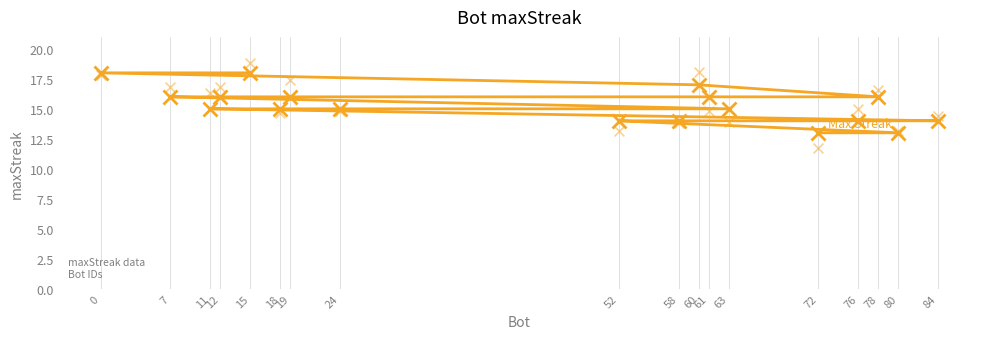

What is the ratio of the value at 58 to the value at 19?

0.9